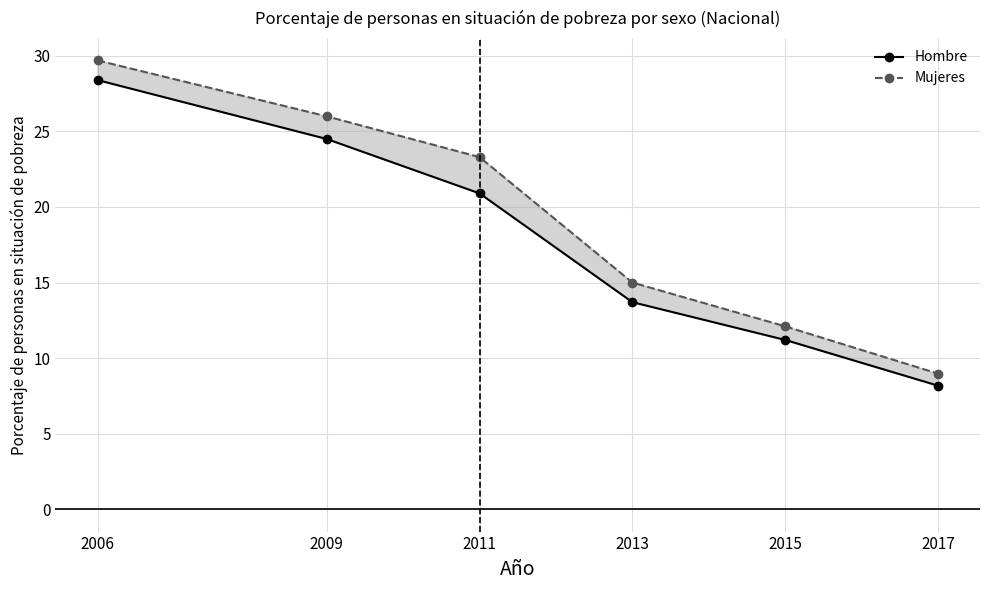

Between 2009 and 2013, which series saw the biggest shift?

Mujeres